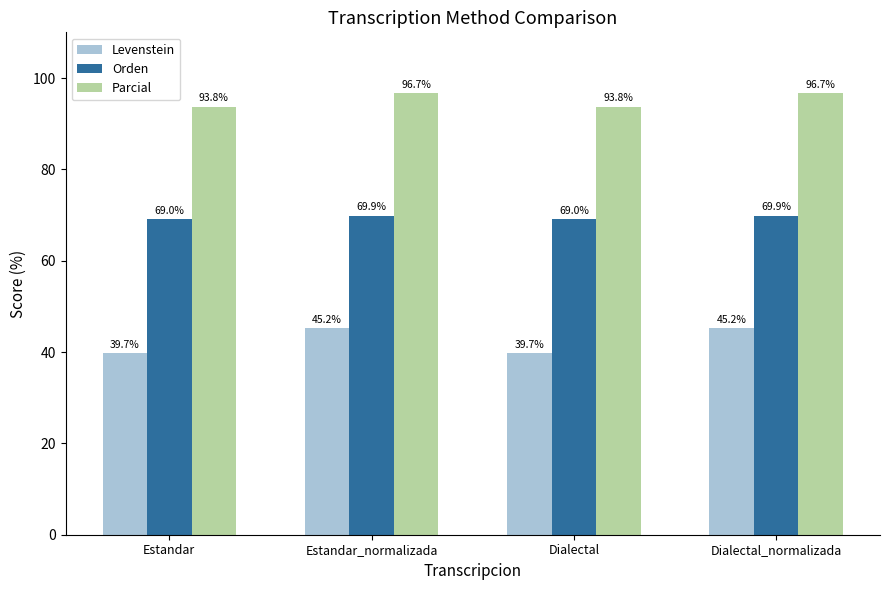

Between Estandar and Estandar_normalizada, which series saw the biggest shift?

Levenstein